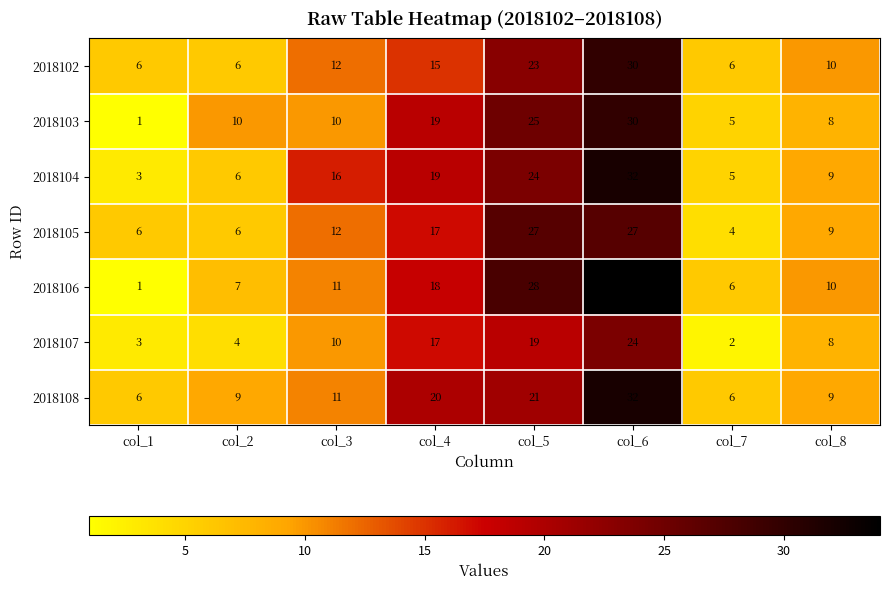

Read the 2018108 value at col_3.

11